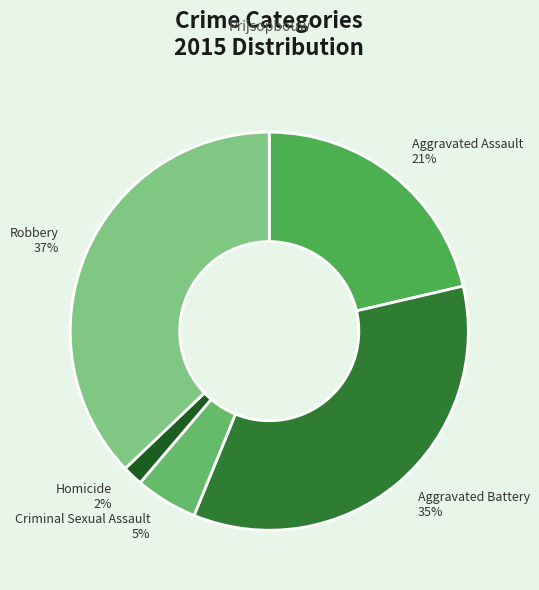

Between Homicide and Aggravated Assault, which is larger?

Aggravated Assault